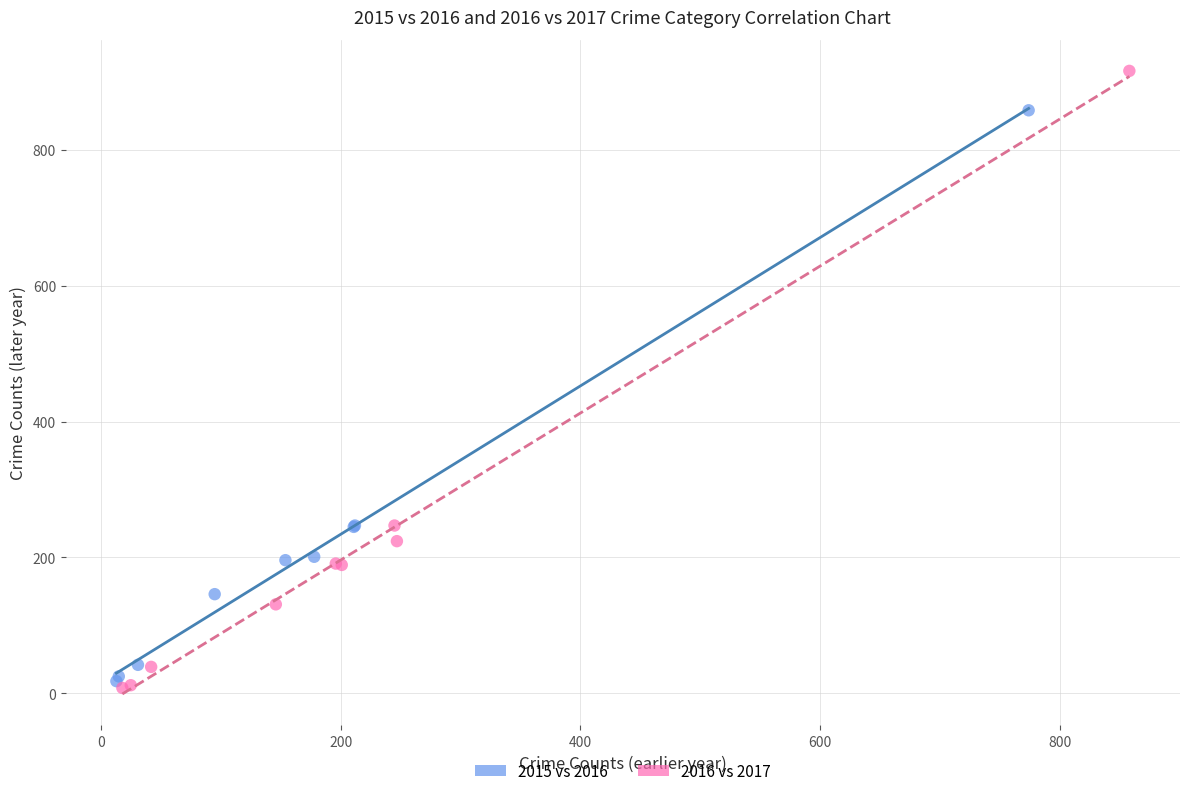

Which series reaches the maximum Y coordinate?

2016 vs 2017